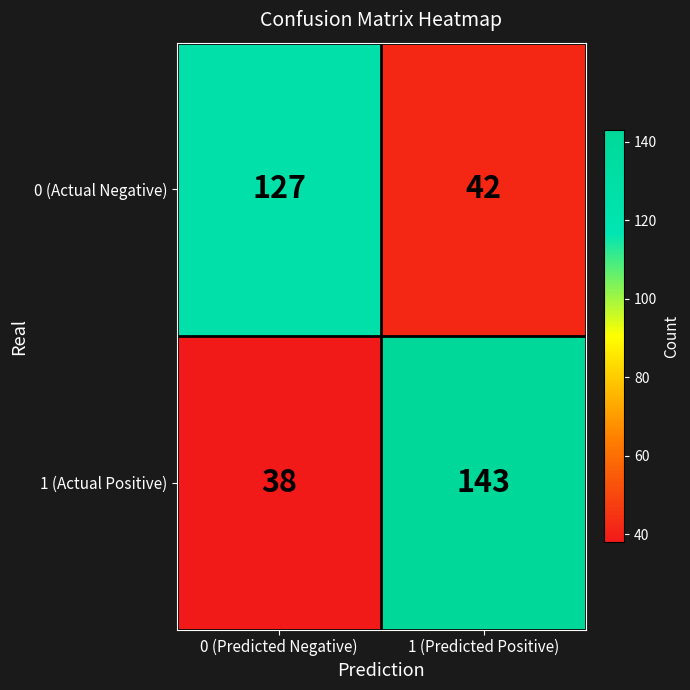

What is the spread (max minus min) of values at 1 (Predicted Positive)?

101